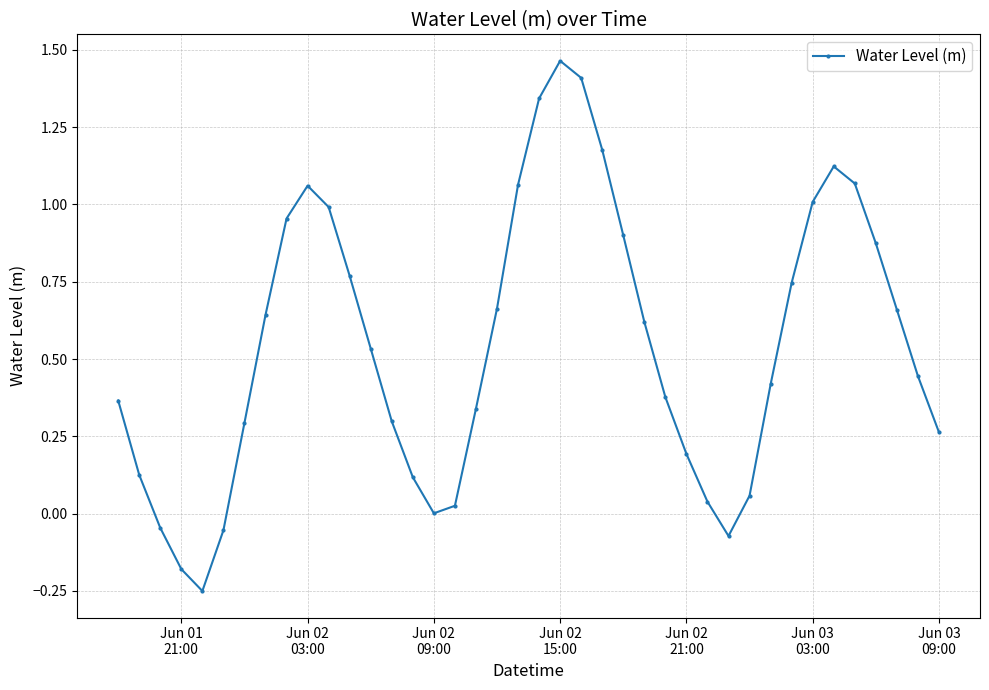

What is the difference between the second highest and minimum values?

1.7